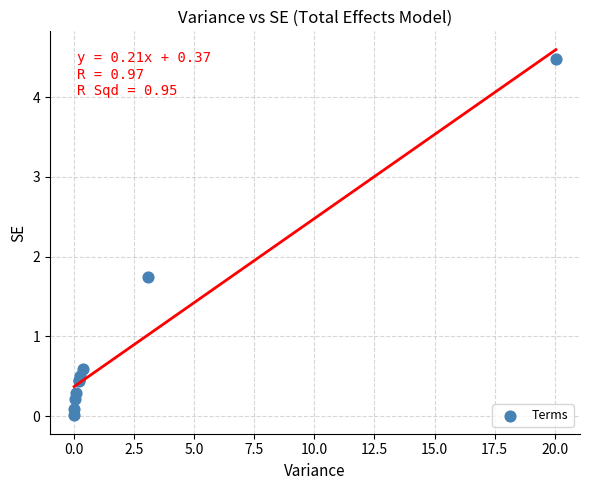

What Y value in the scatter plot is closest to 2?

1.8